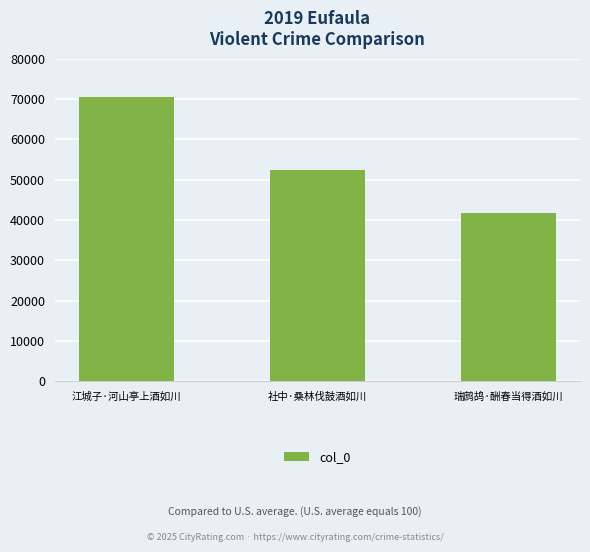

The value at 江城子·河山亭上酒如川 is 70481. True or false?

True